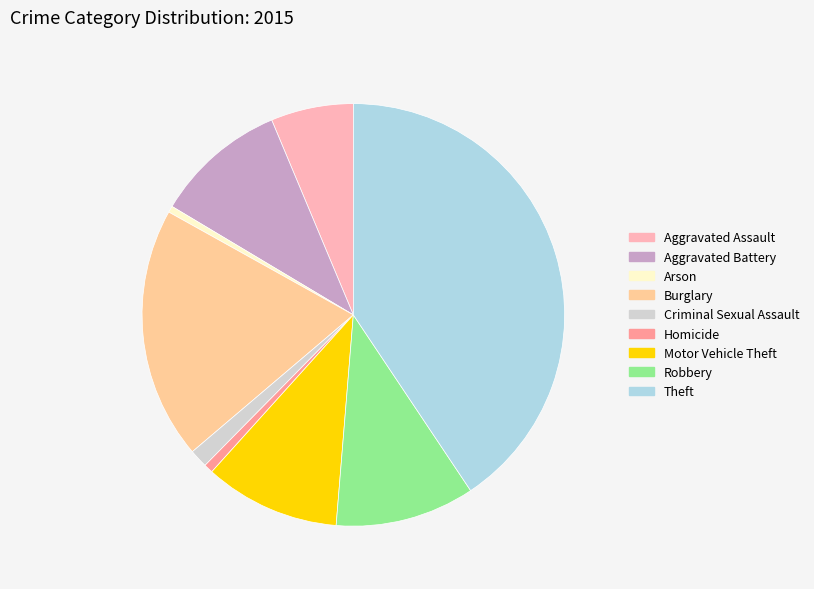

What is the ratio of the value at Homicide to the value at Arson?

1.4